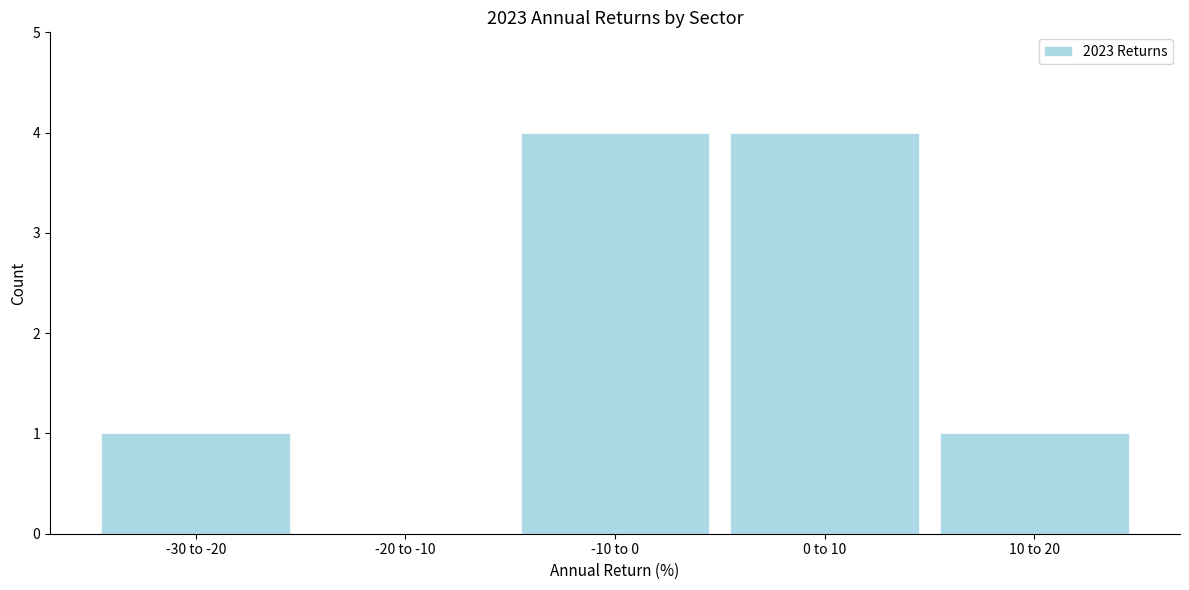

Reading right to left, extract all data points from this chart.

10 to 20=1	0 to 10=4	-10 to 0=4	-20 to -10=0	-30 to -20=1